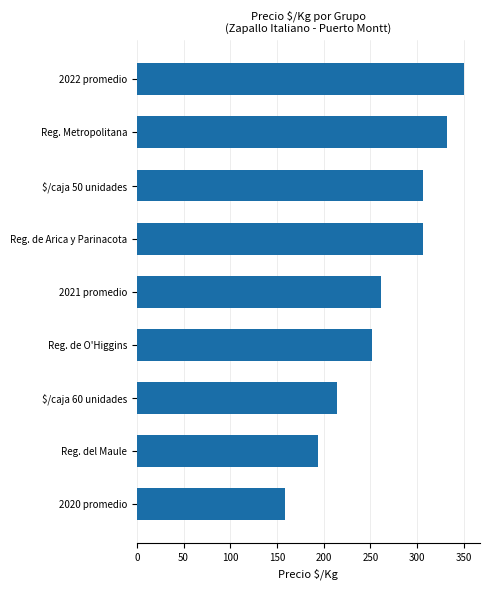

At which label is the value closest to 254?

Reg. de O'Higgins